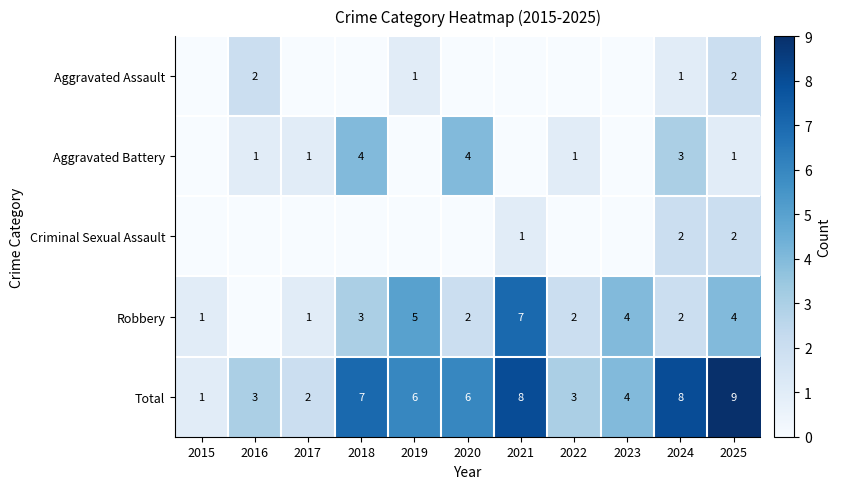

Read the Total value at 2019.

6